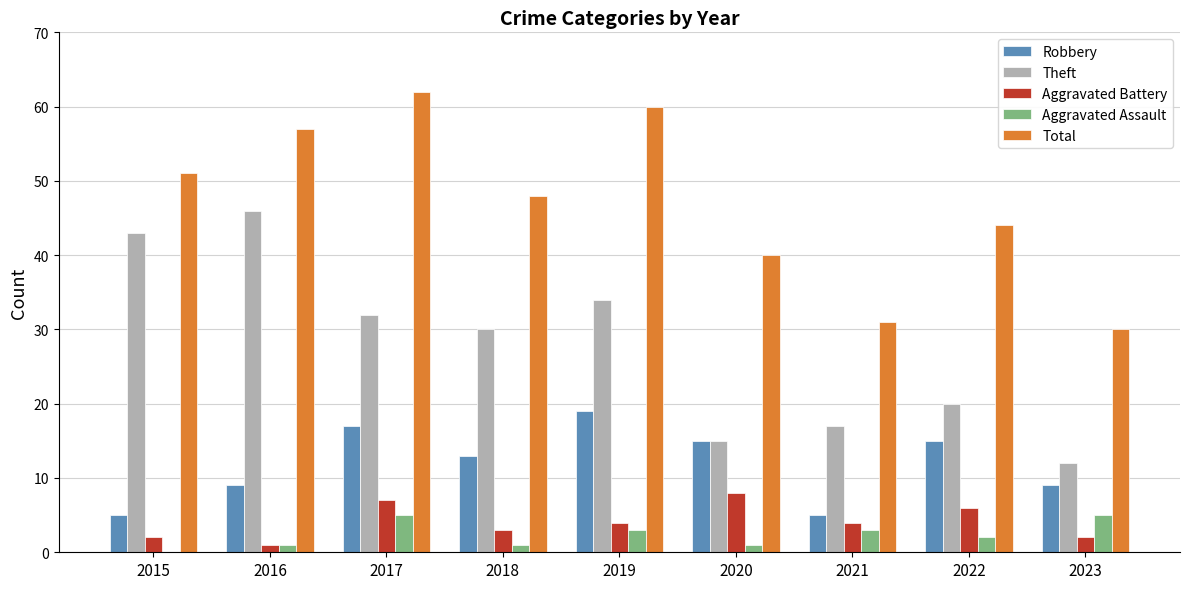

Which series changed the most between 2019 and 2021?

Total